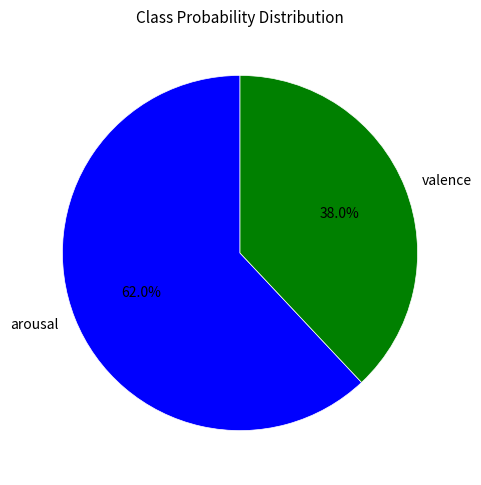

How many segments does this pie chart have?

2